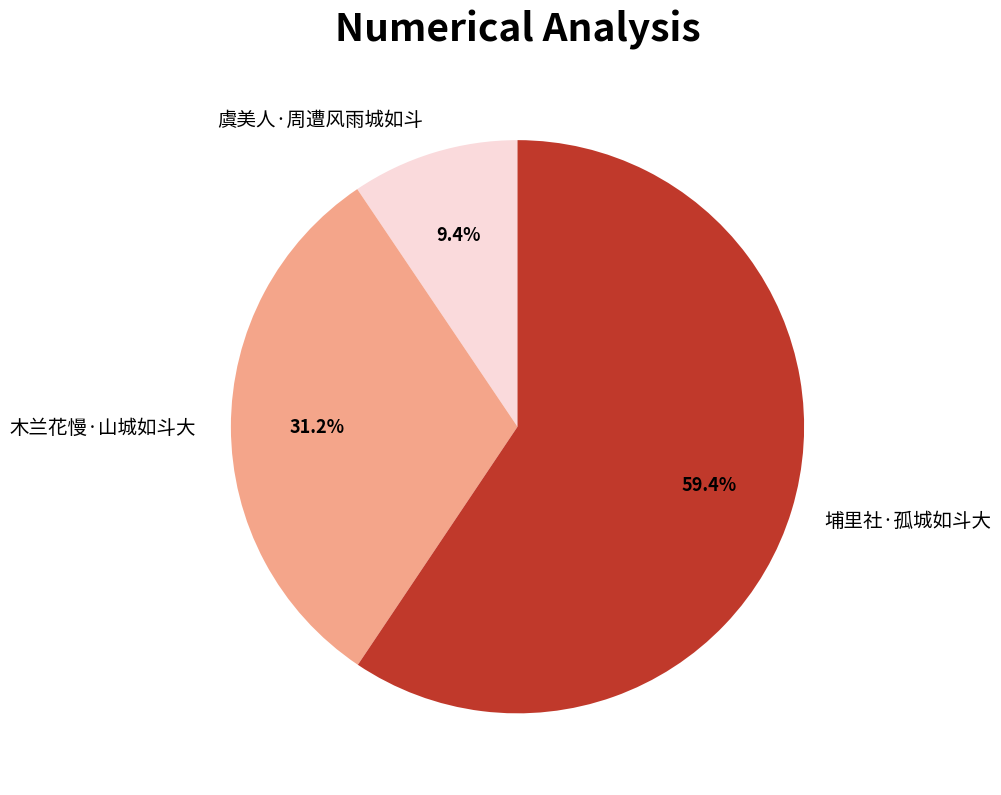

Does any single category account for the majority?

Yes